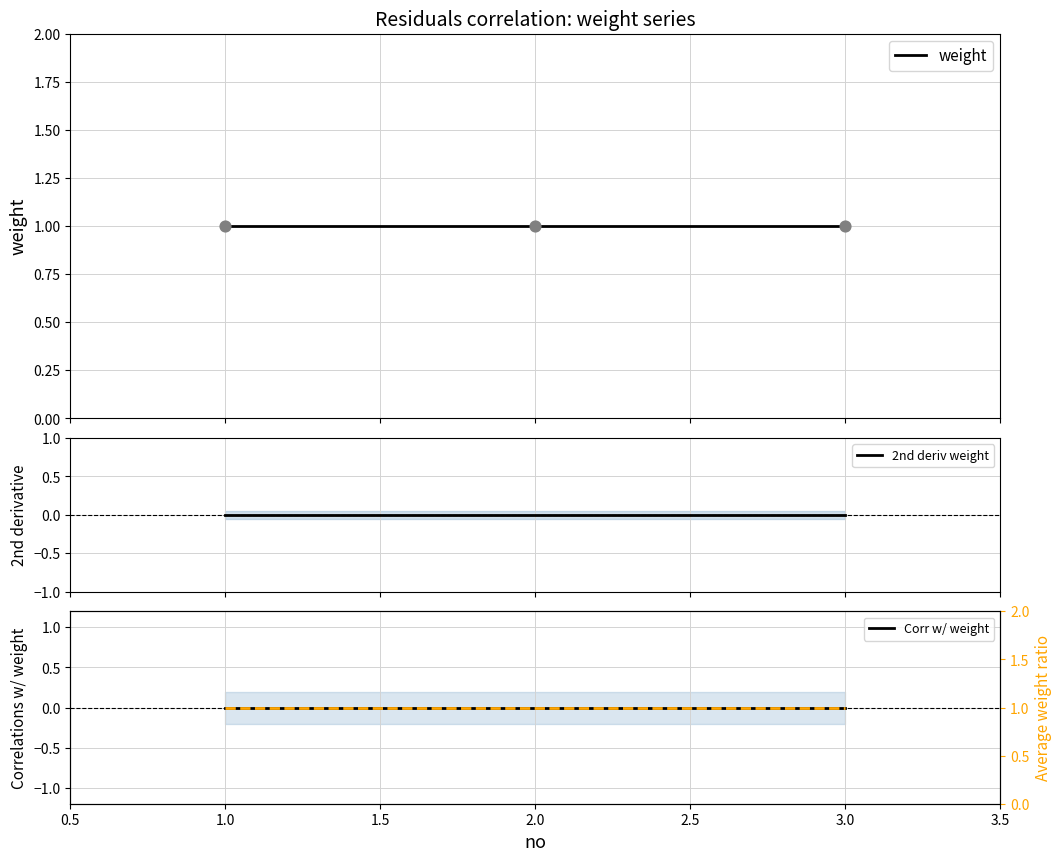

Which series has the widest spread of Y values?

weight